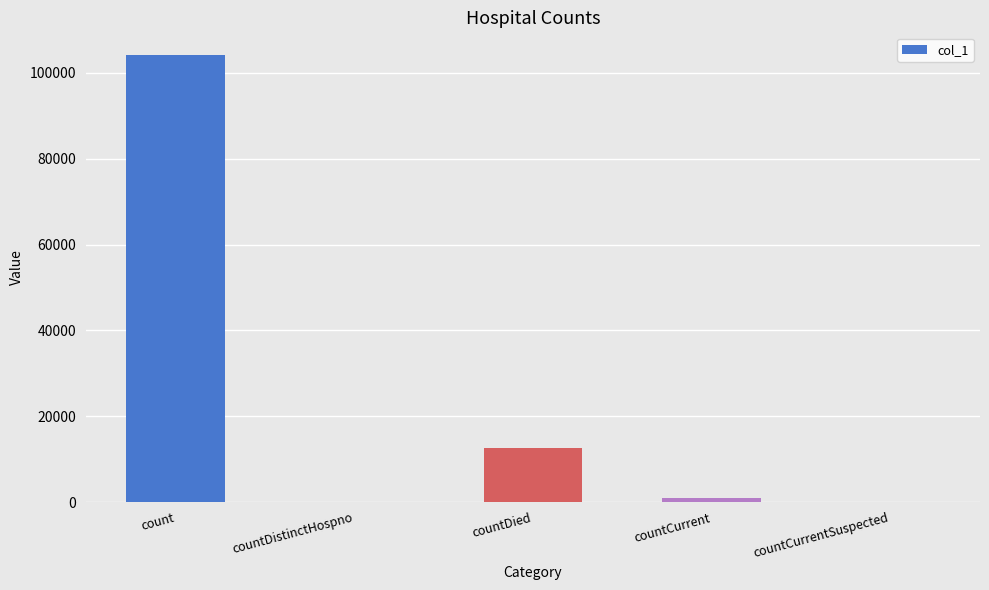

How many distinct data groups are displayed?

1